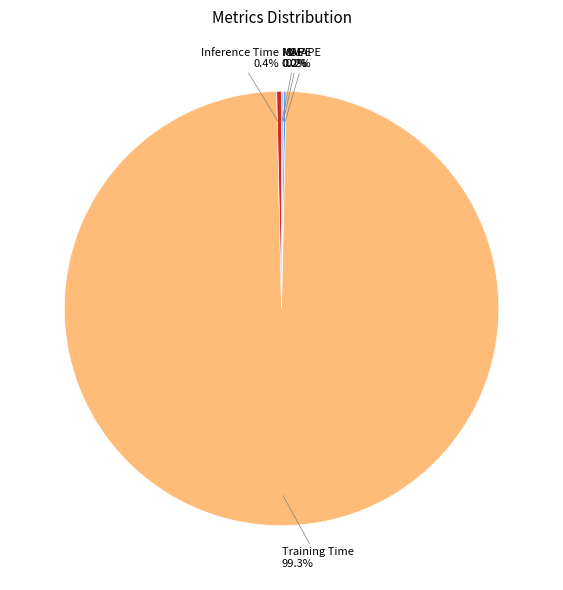

Is there any slice that represents more than half of the pie?

Yes